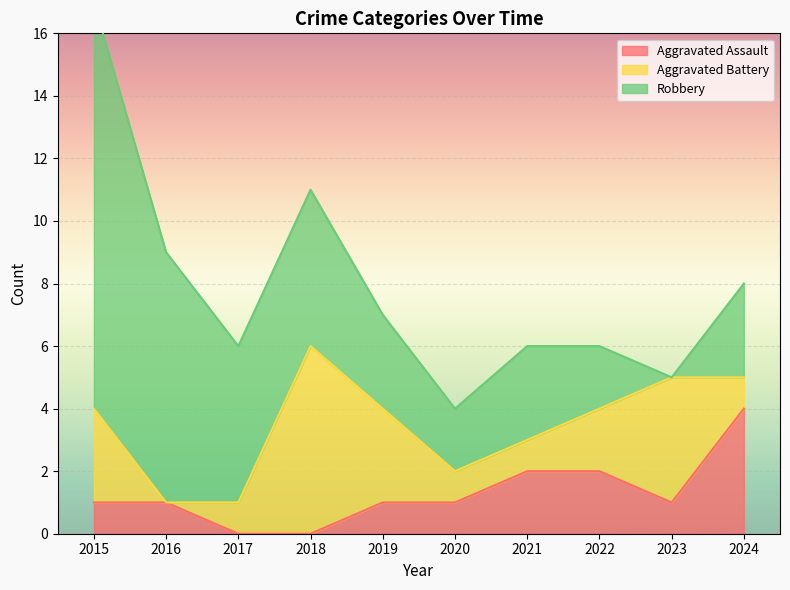

At which category does Aggravated Battery reach its first local peak?

2018